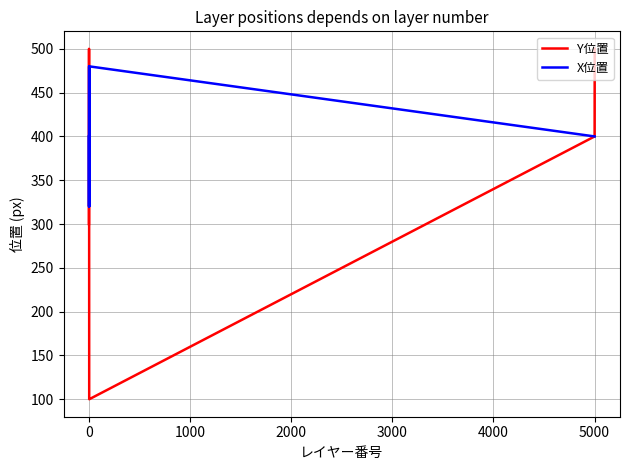

Does the chart have visible grid lines?

Yes